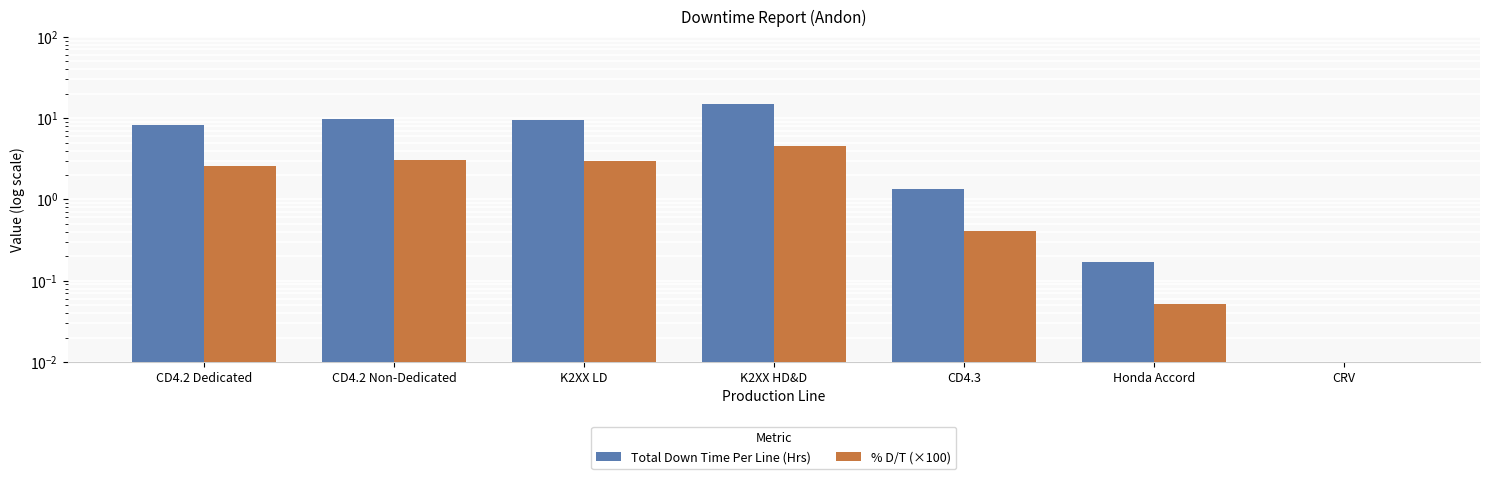

What is the difference between the Total Down Time Per Line (Hrs) values at CD4.3 and K2XX HD&D?

13.5